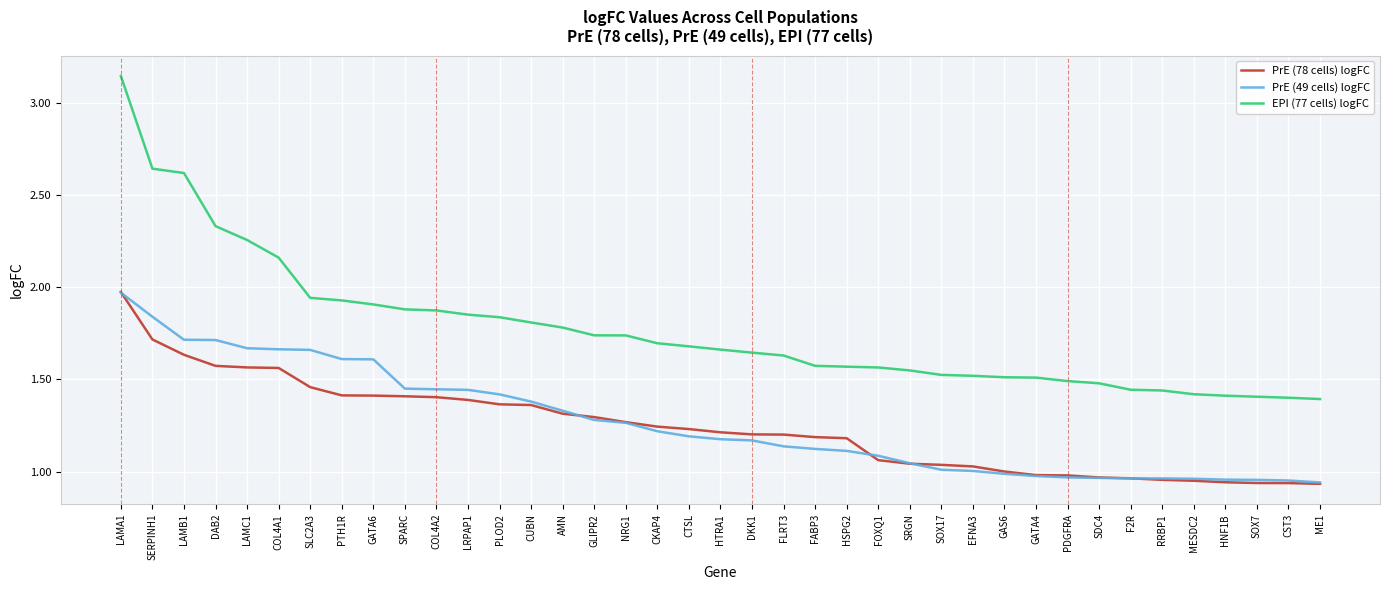

Does the chart display data point markers on the line(s)?

No